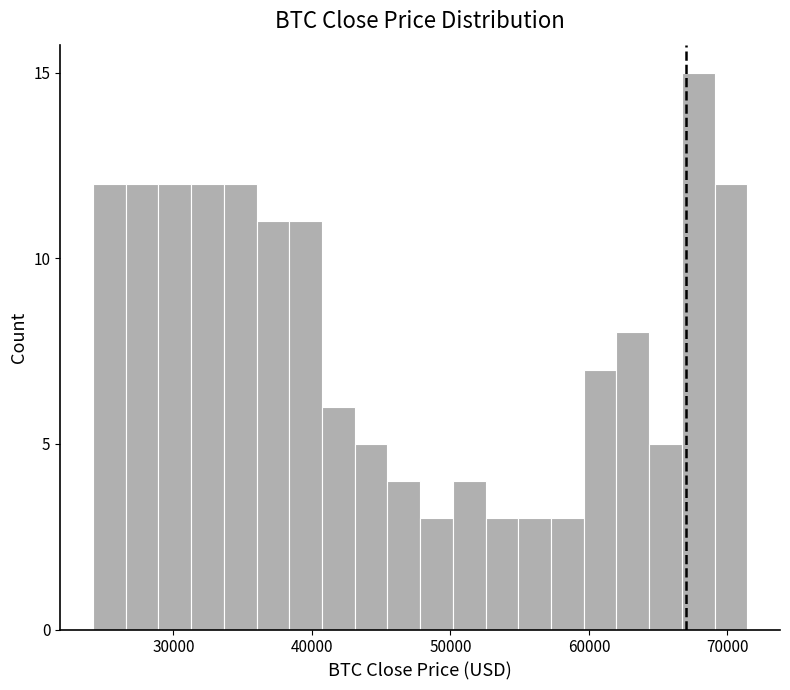

Read against the x-axis, roughly where is the centre of the tallest bar?

68000